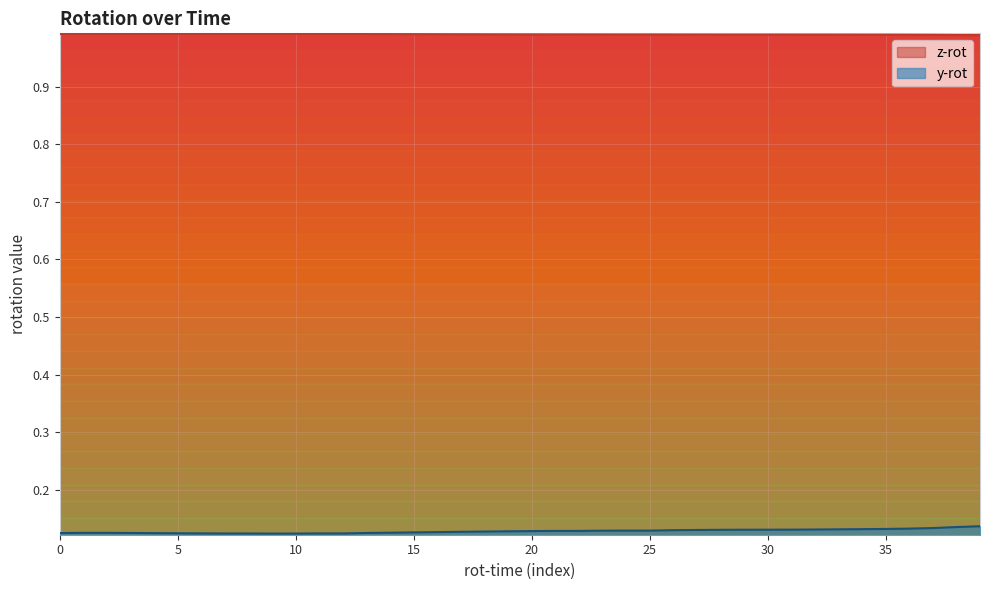

True or false: y-rot has a value of 0.1 at 24.

True